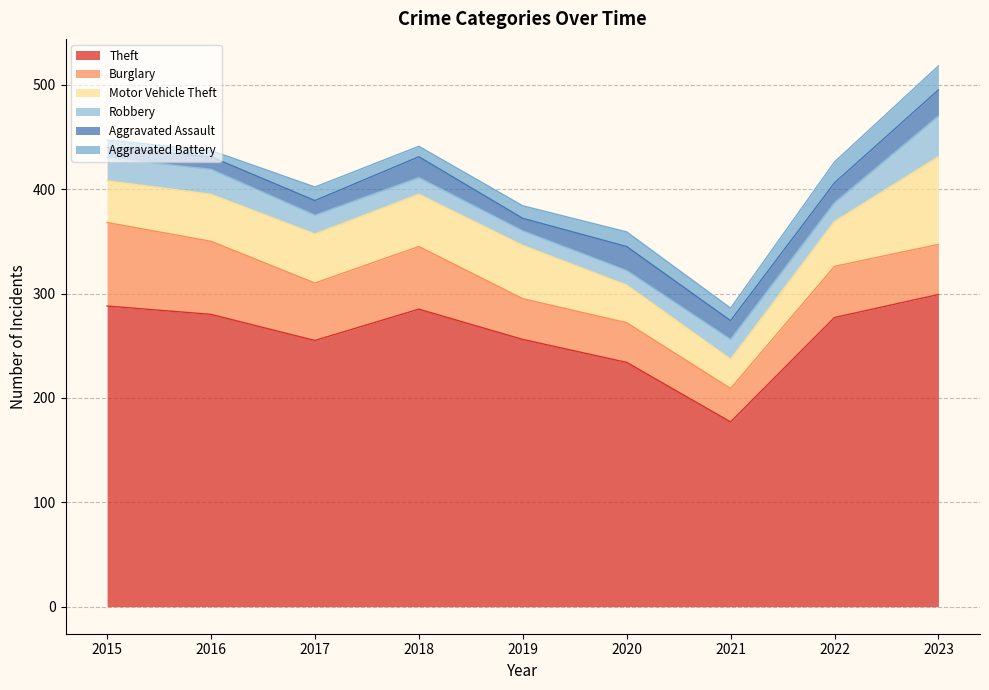

The Aggravated Battery series shows 14 at 2020. True or false?

True